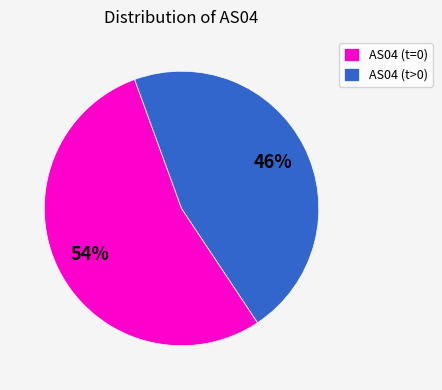

Is there any slice that represents more than half of the pie?

Yes